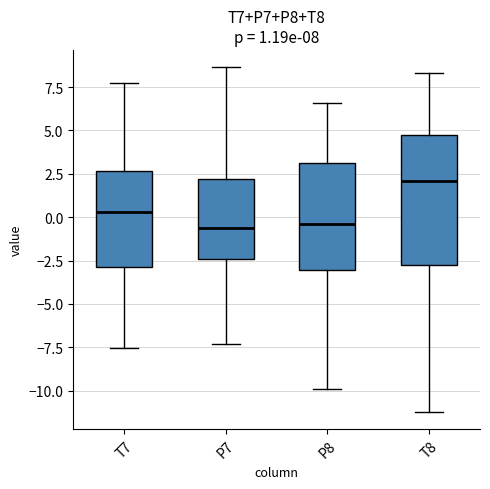

Which box is the tallest, from its lower edge to its upper edge?

T8